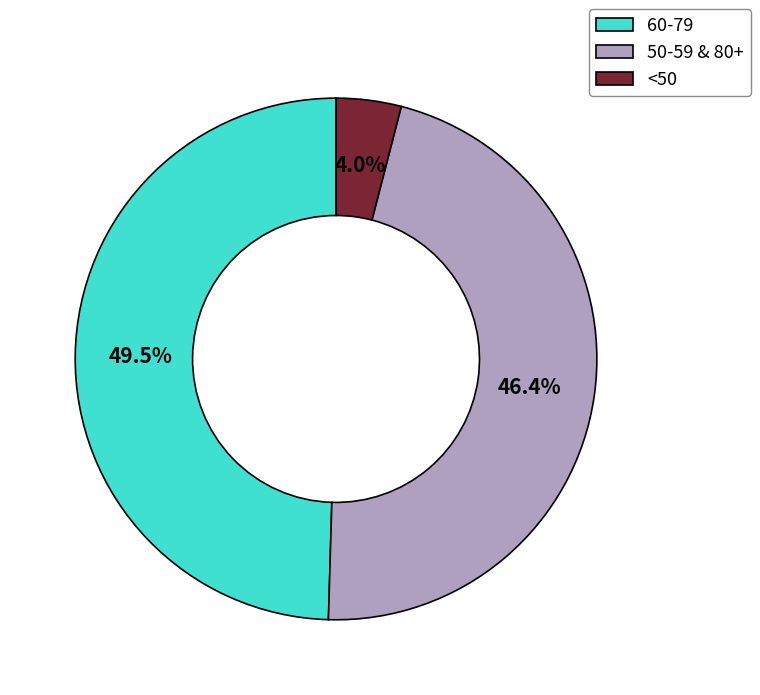

Which category has the biggest portion of the pie?

60-79